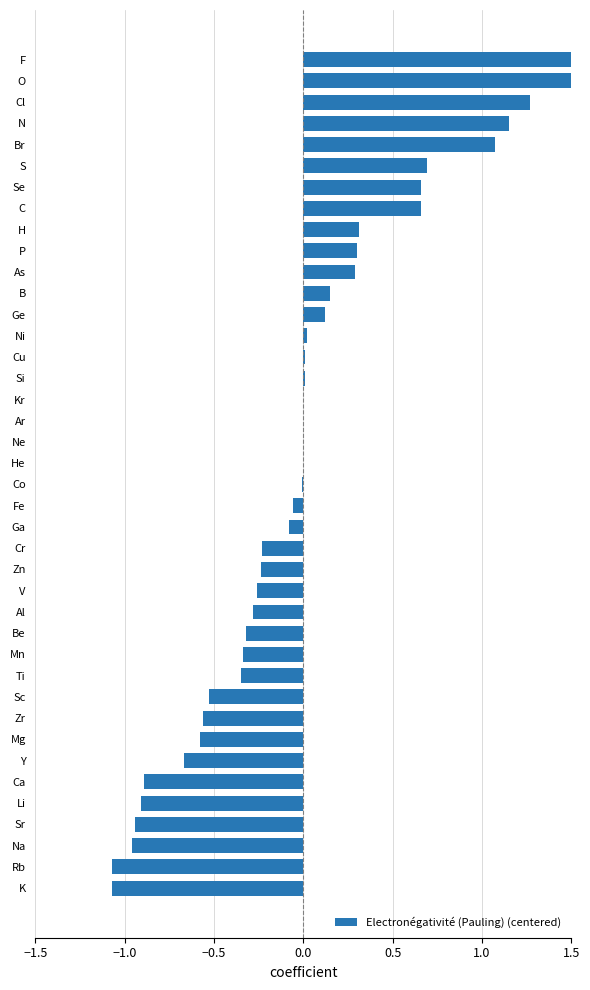

The chart shows a value of -1.1 at Rb. True or false?

True